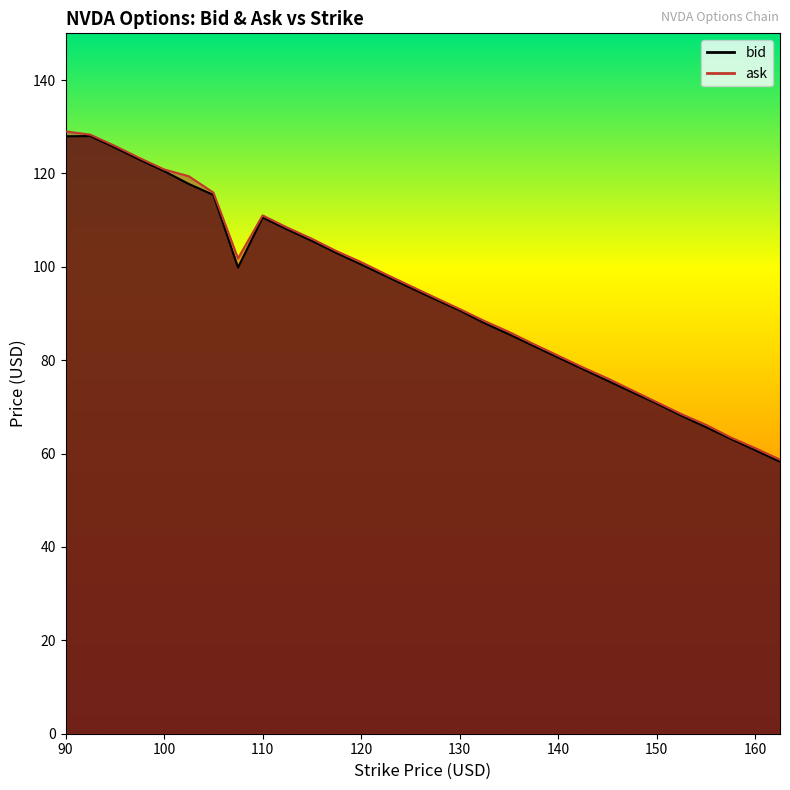

Reading right to left, extract all data points from this chart.

bid: 58.2	60.7	63.1	65.7	68.1	70.7	73.2	75.6	78.1	80.5	83.0	85.5	88.0	90.7	93.0	95.5	98.0	100.5	103.0	105.5	108.0	110.5	99.8	115.4	117.8	120.5	123.0	125.5	128.0	128.0
ask: 58.7	61.1	63.5	66.2	68.5	71.0	73.5	76.1	78.5	81.0	83.5	86.0	88.4	91.0	93.4	95.9	98.4	101.0	103.3	106.0	108.4	111.0	101.8	115.9	119.4	120.8	123.3	125.9	128.3	129.0